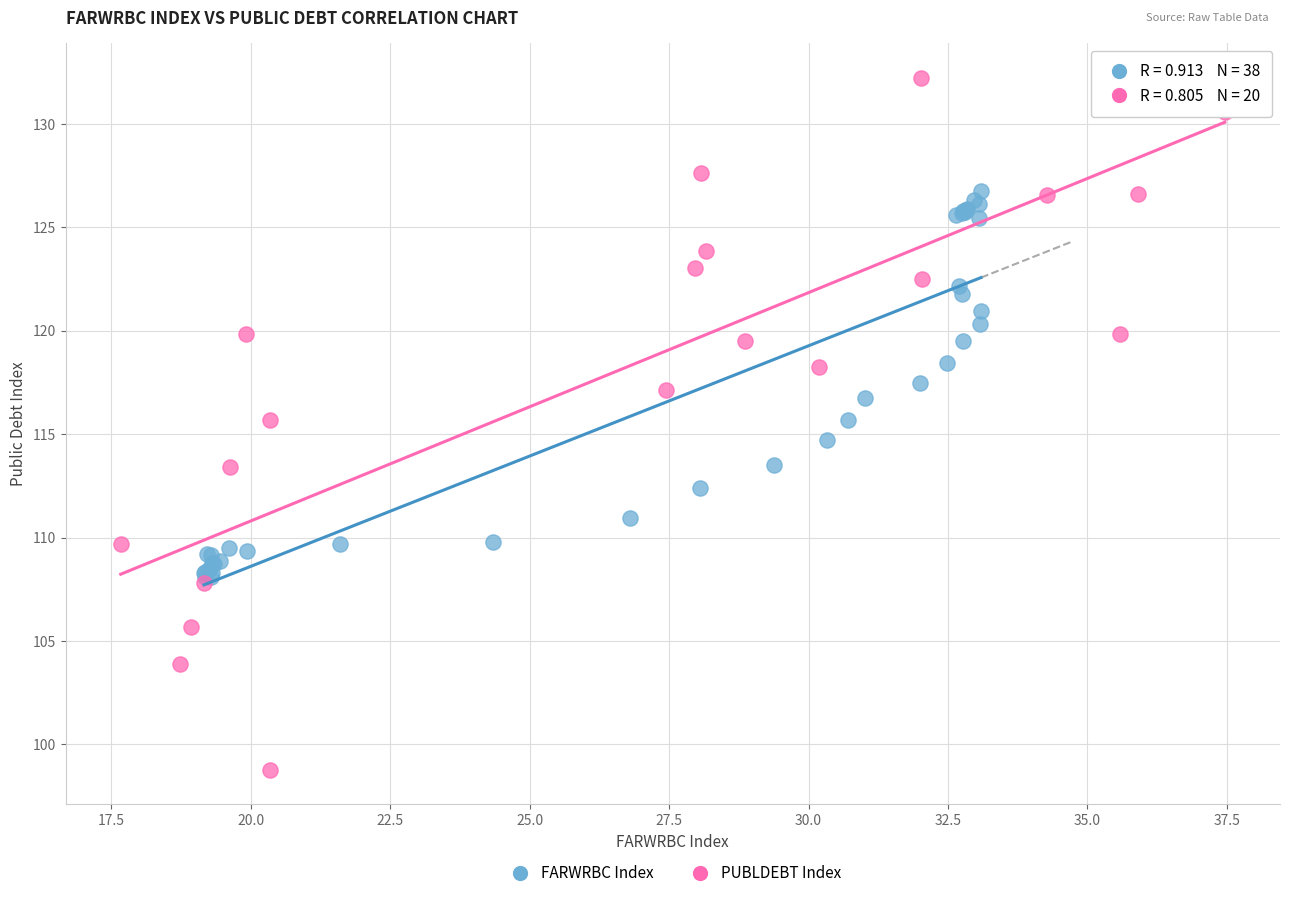

Which series reaches the minimum Y coordinate?

PUBLDEBT Index